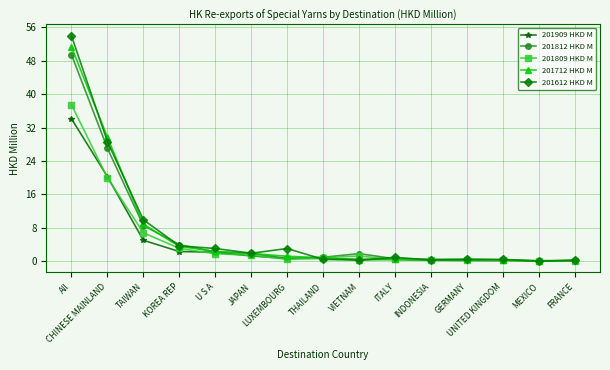

What is the approximate value of 201909 HKD M at All?

34.1